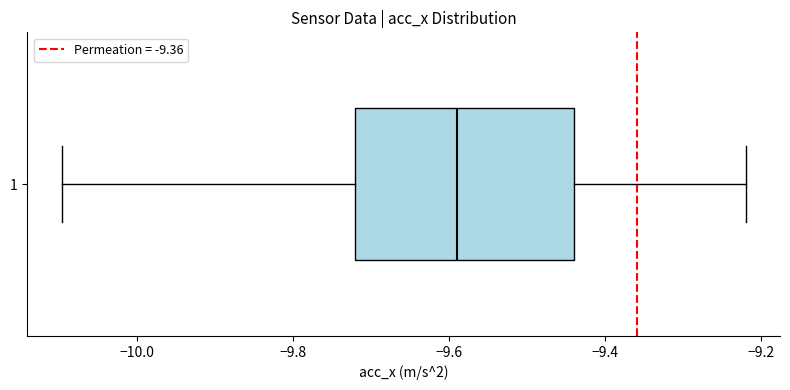

Transcribe this box plot: give where the median line is, the range the box spans, and where the two whiskers end, as read against the x-axis. The values are not printed on the chart, so give them approximately, as read against the axis.

median -9.58, box -9.72 to -9.44, whiskers -10.10 to -9.22